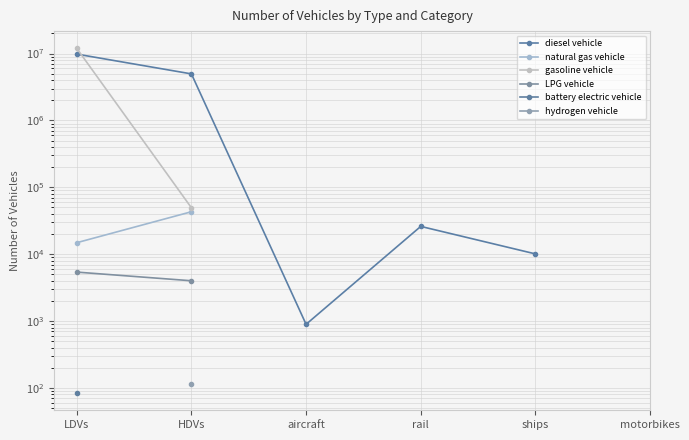

Which series changed the most between LDVs and ships?

diesel vehicle